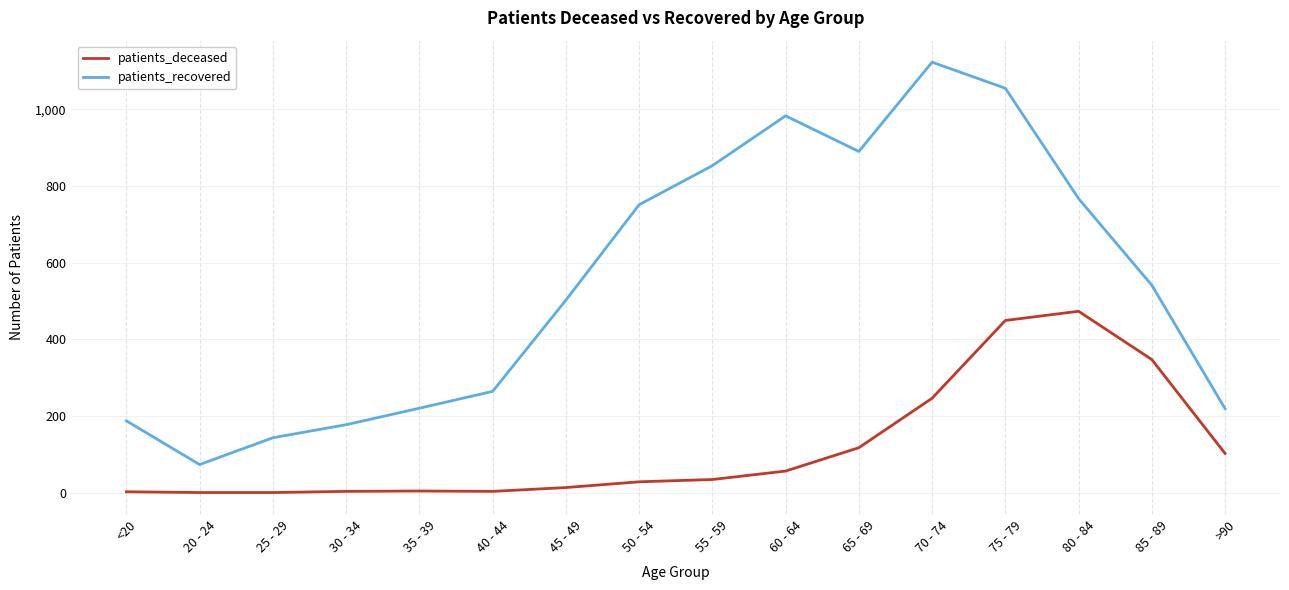

What is the difference between the second highest and second lowest values in the patients_deceased series?

449